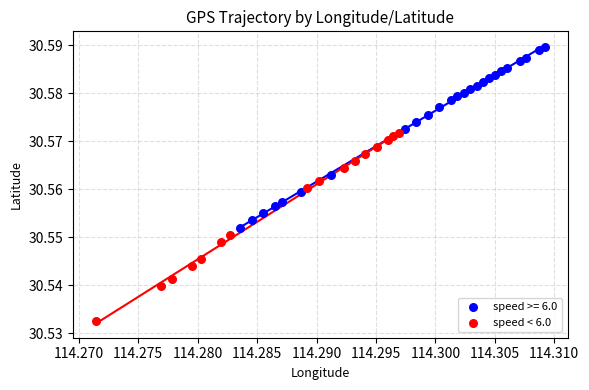

Which series contains the lowest Y value?

speed < 6.0